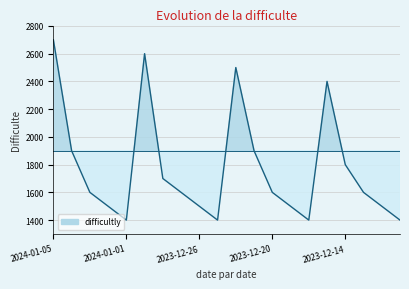

How many points are lower than both their immediate neighbors (excluding endpoints)?

3